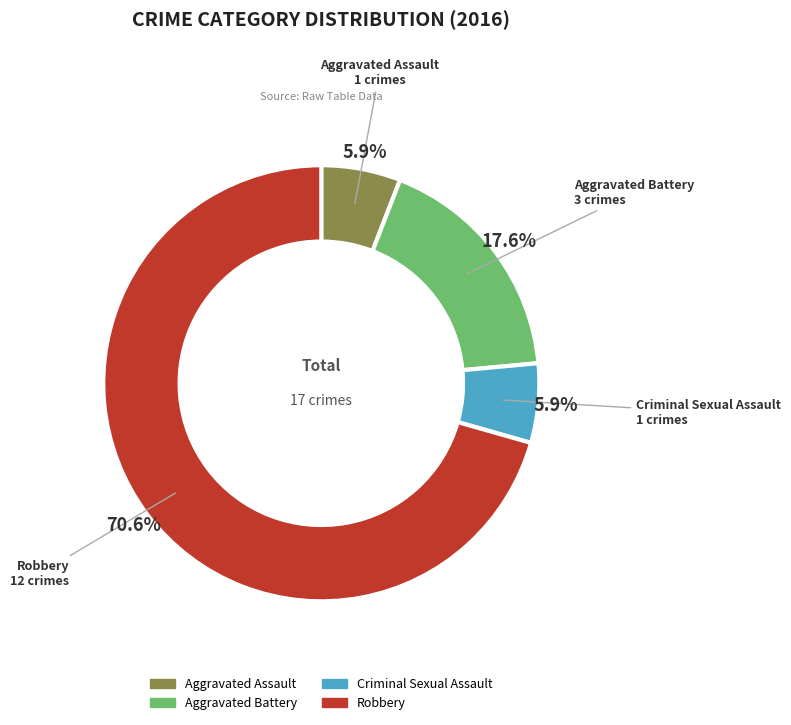

Which has a higher value, Aggravated Battery or Robbery?

Robbery